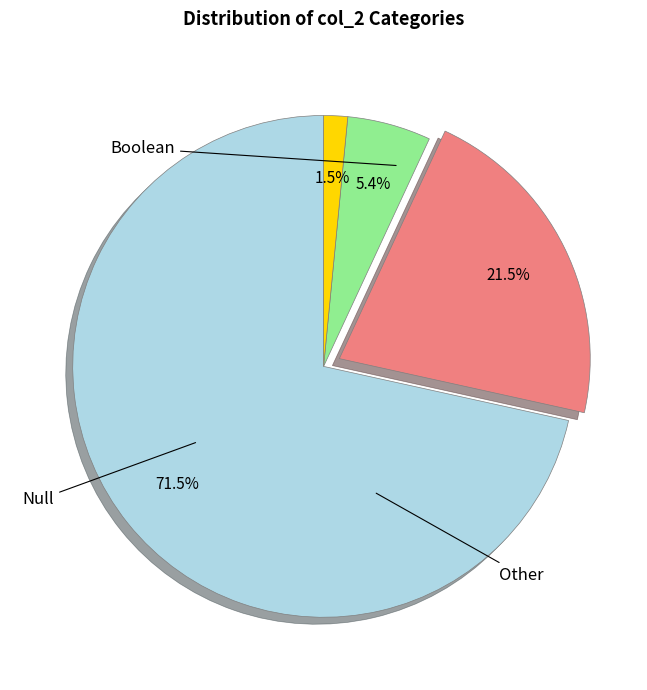

Is there any slice that represents more than half of the pie?

Yes